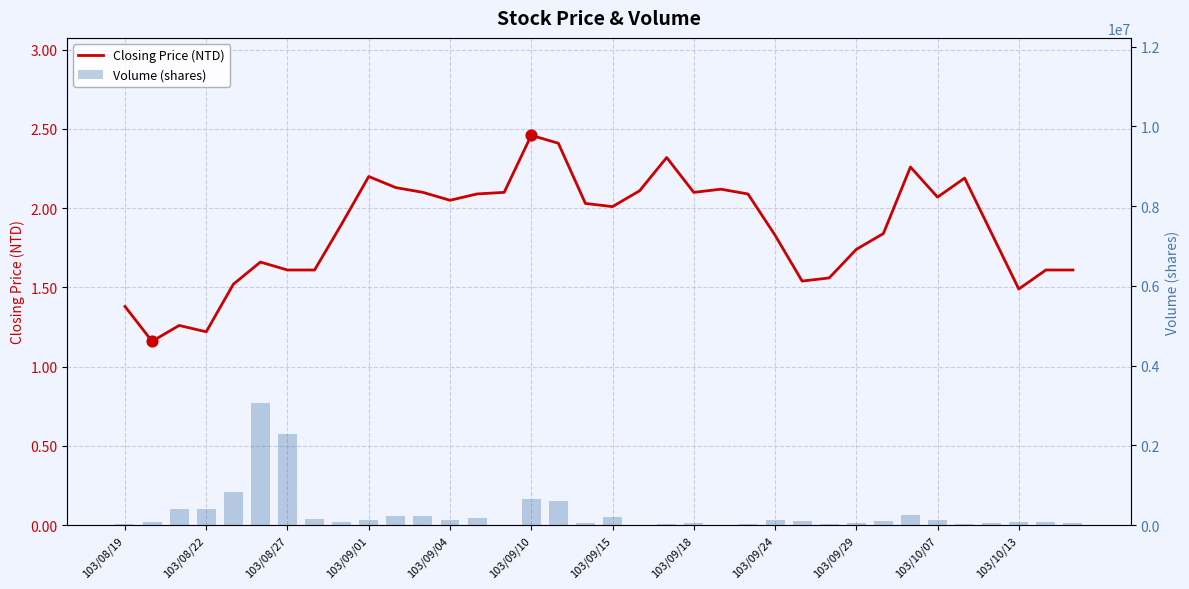

Which series has the largest total across all categories?

Volume (shares)